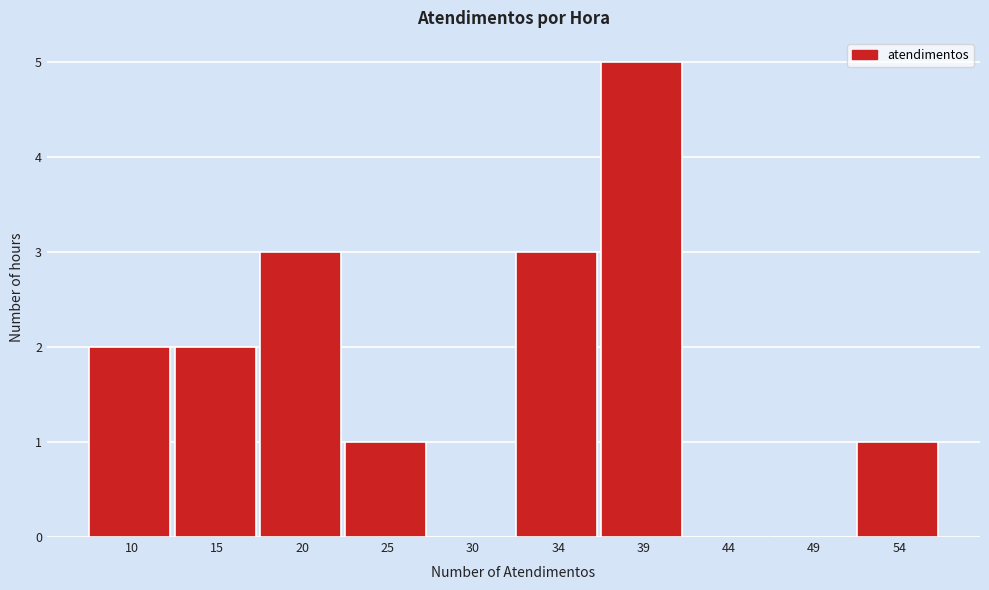

Reading left to right, what are all the values shown in this chart?

10=2	15=2	20=3	25=1	30=0	34=3	39=5	44=0	49=0	54=1